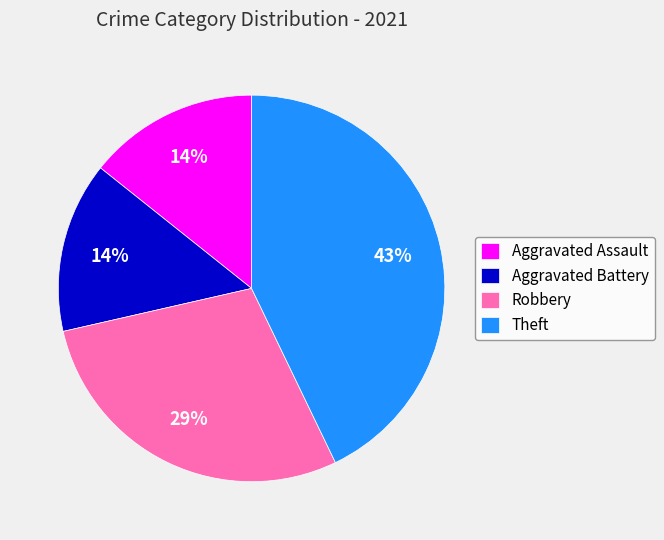

How many segments does this pie chart have?

4